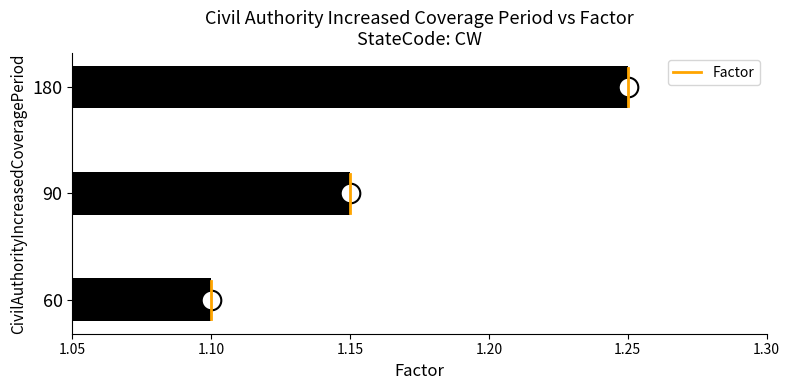

Which category has the lowest value in the Factor series?

60